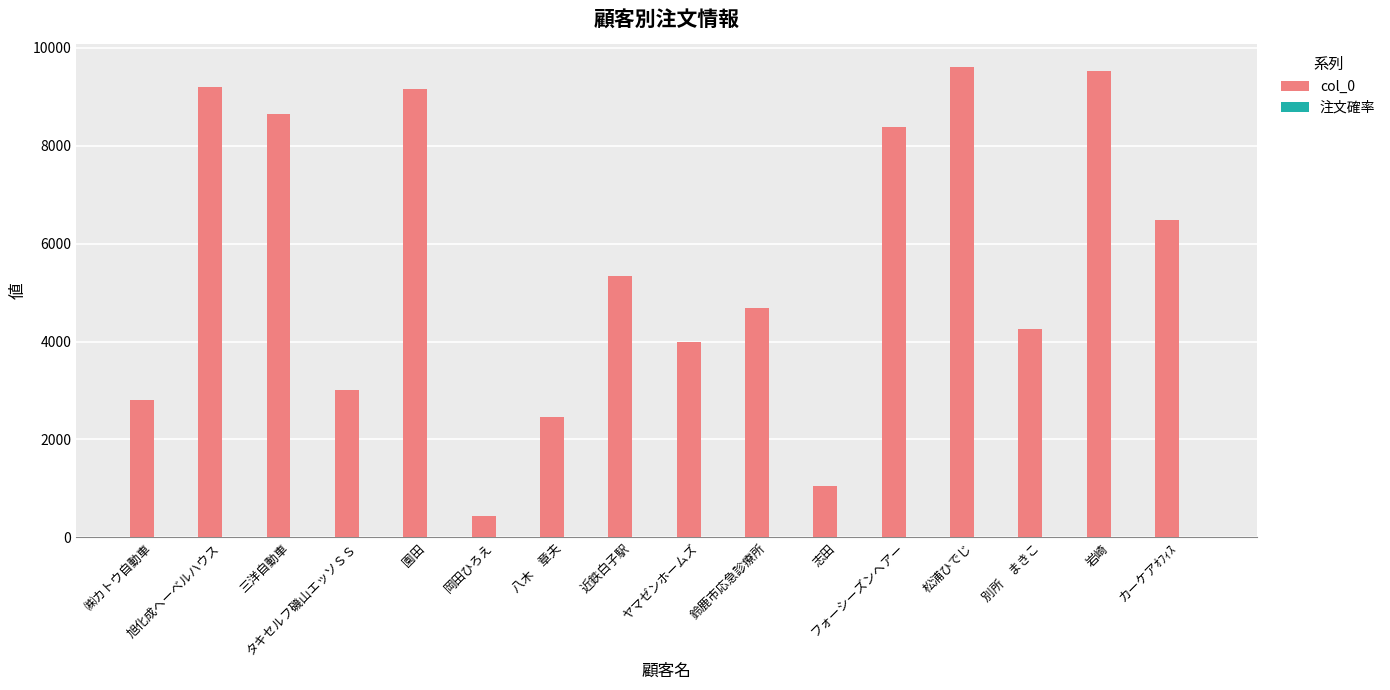

What is the sum of all col_0 values?

89092.0